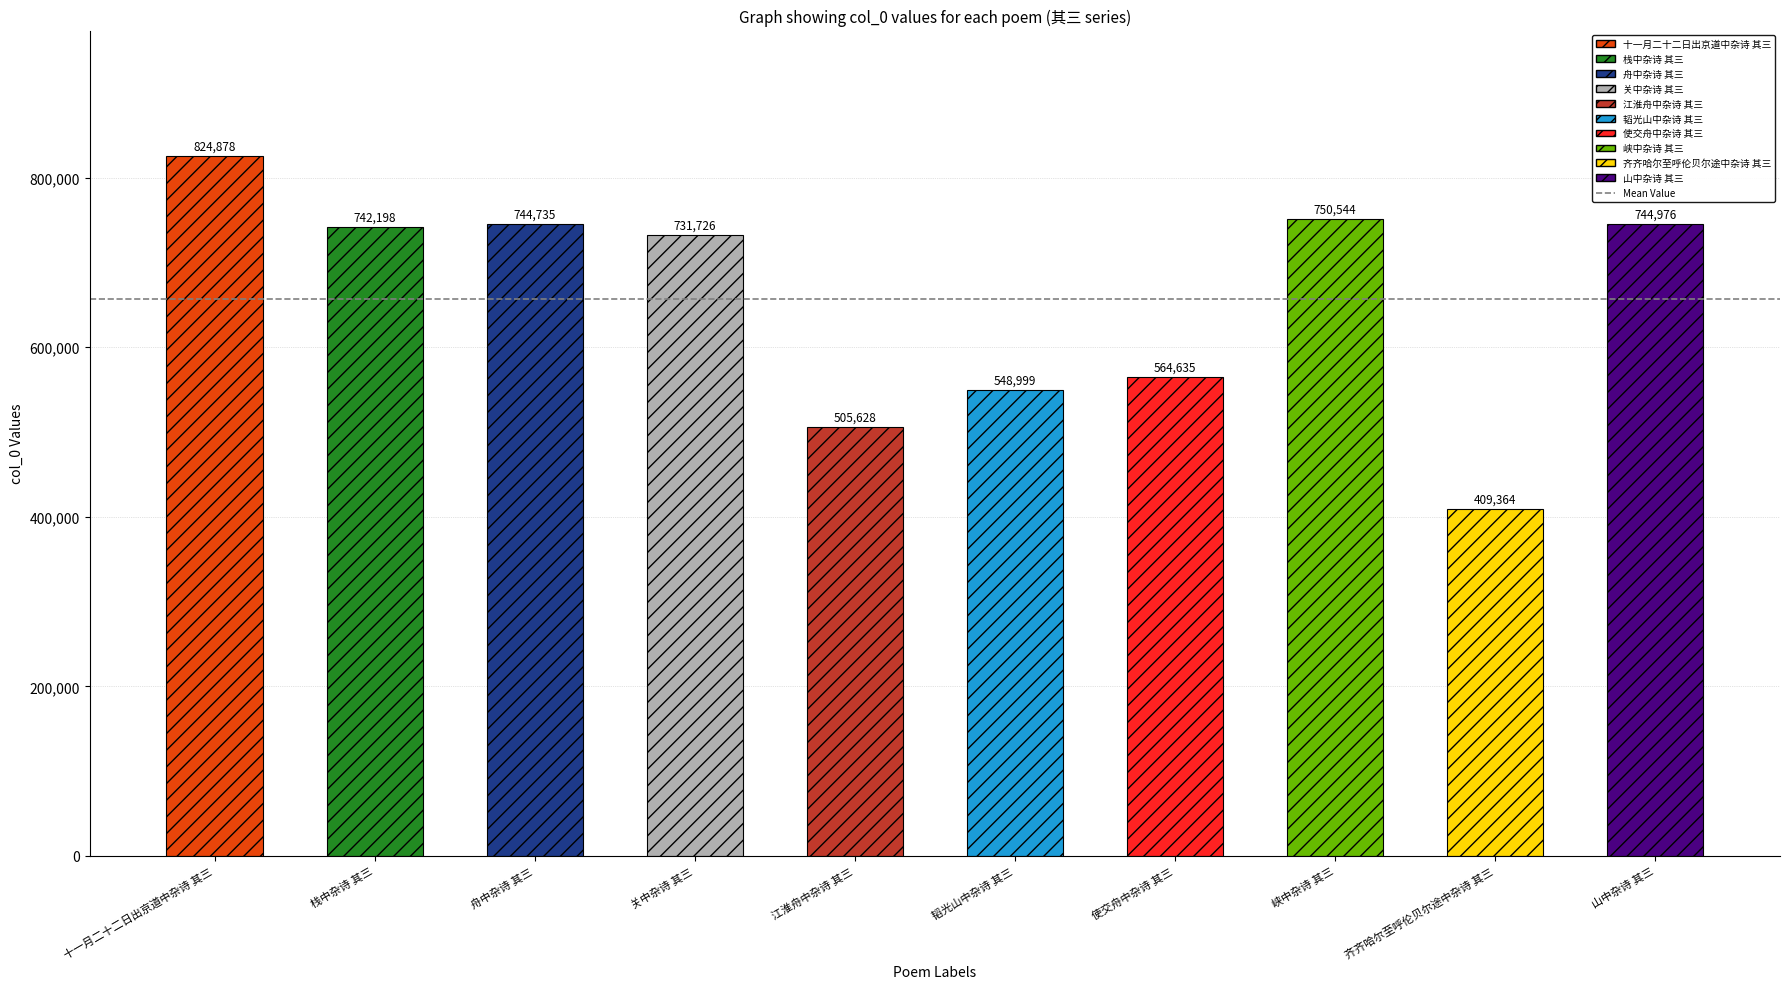

Between 江淮舟中杂诗 其三 and 峡中杂诗 其三, which is larger?

峡中杂诗 其三